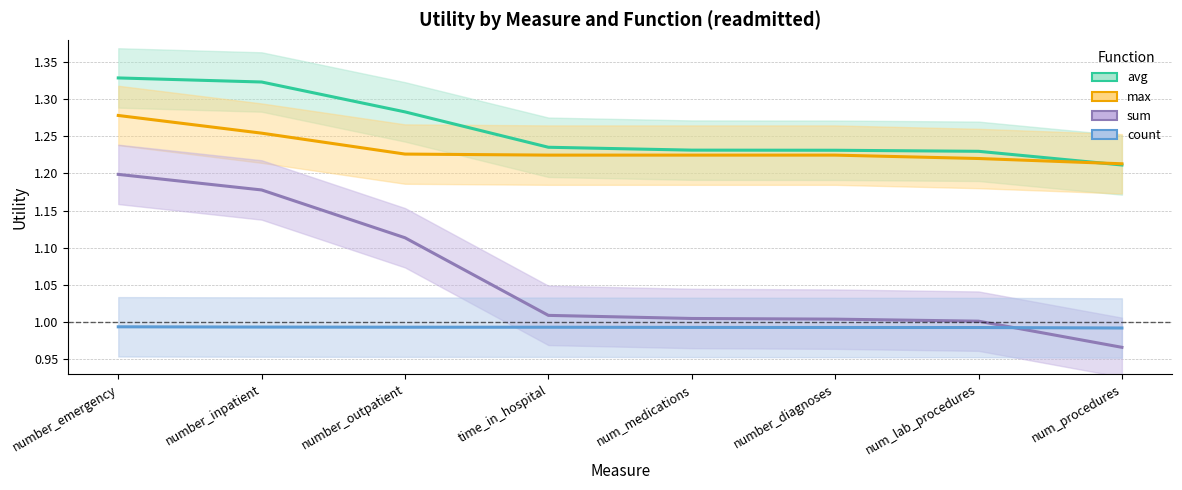

What is the average value of the sum series?

1.1